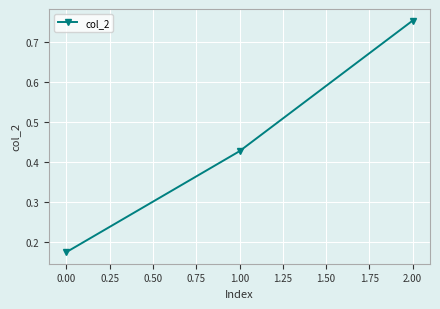

Which label corresponds to the largest value in the chart?

2.00